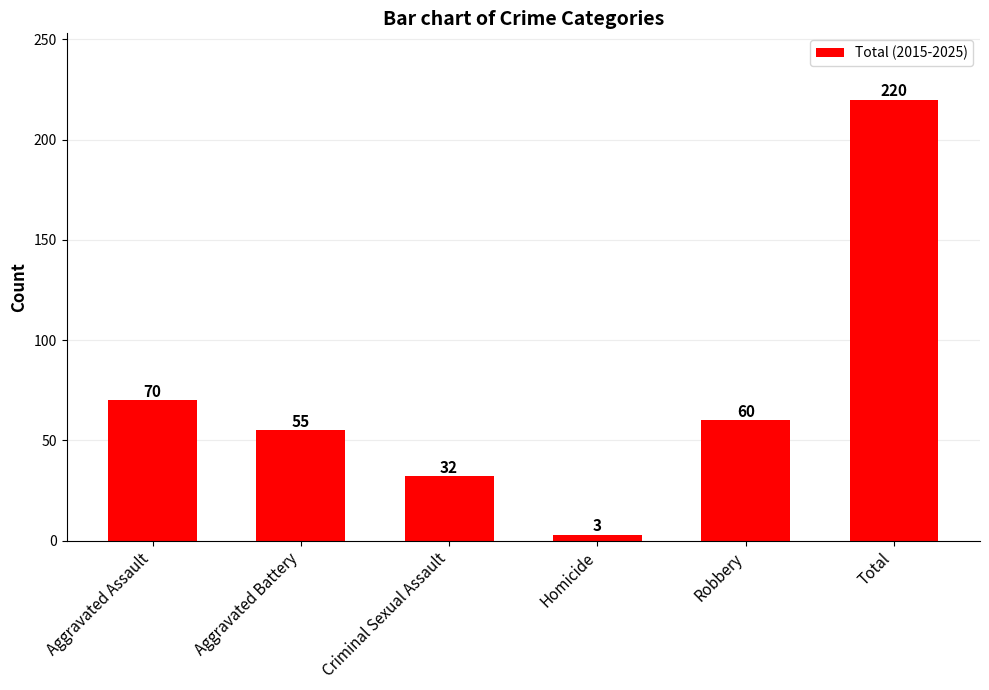

How many data points does each series have?

6